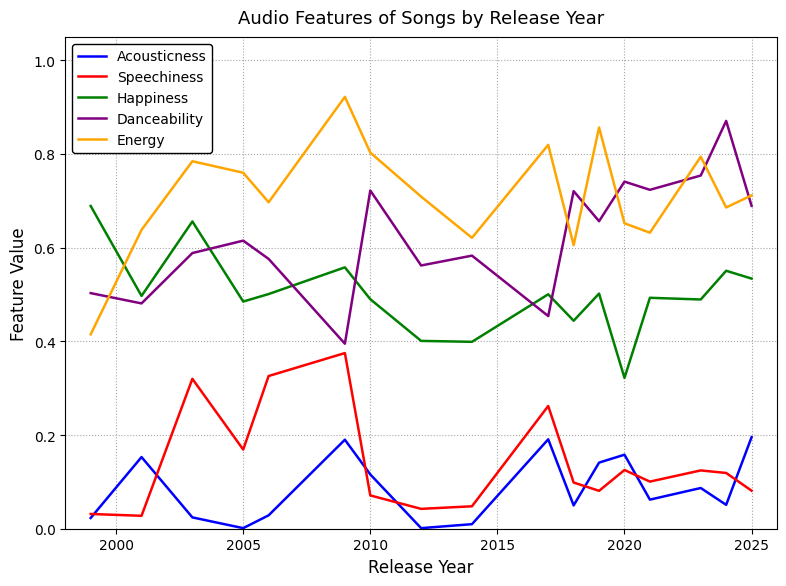

Which series has the largest range (max minus min)?

Energy